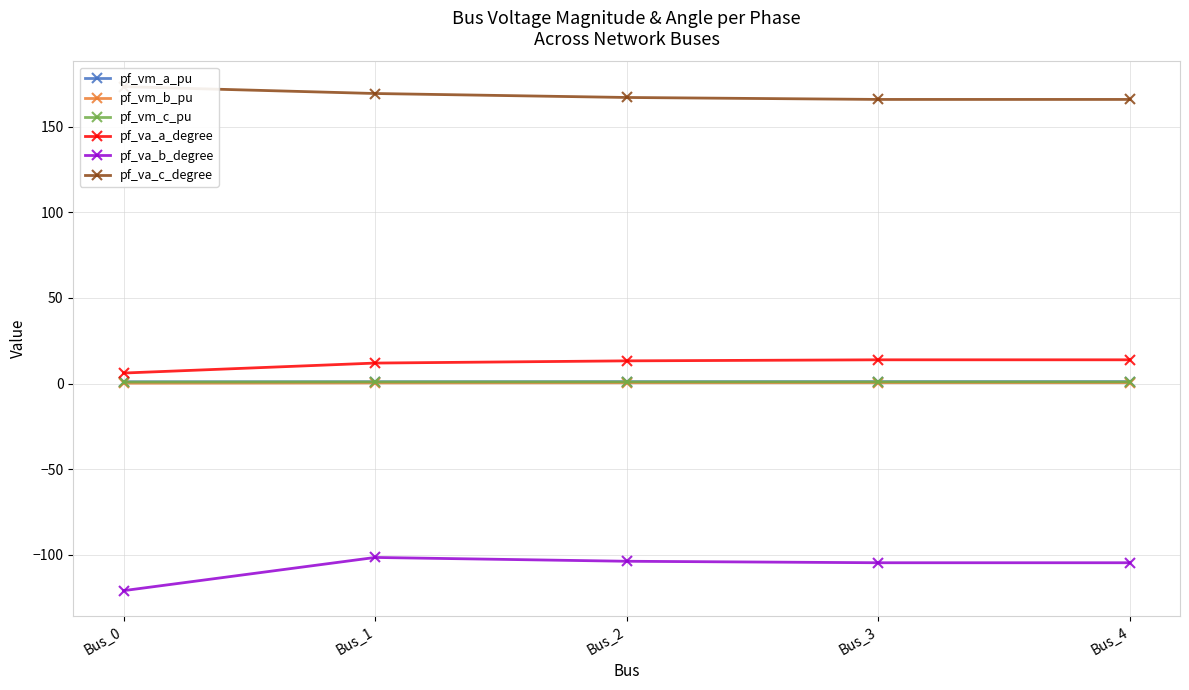

Is it true that pf_va_b_degree equals -155.3 at Bus_1?

False